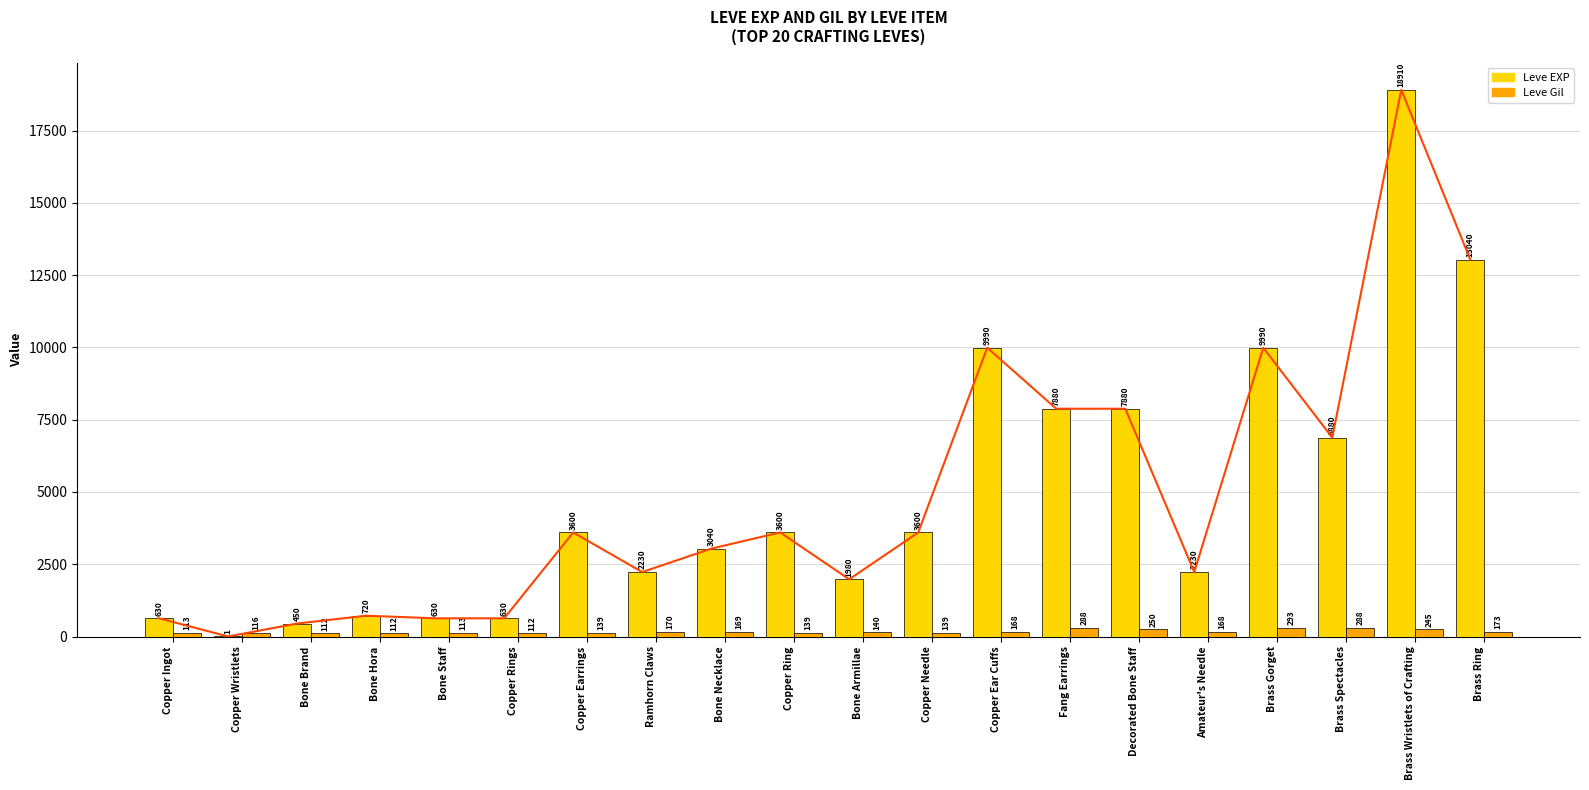

True or false: Leve Gil has a value of 170 at Ramhorn Claws.

True